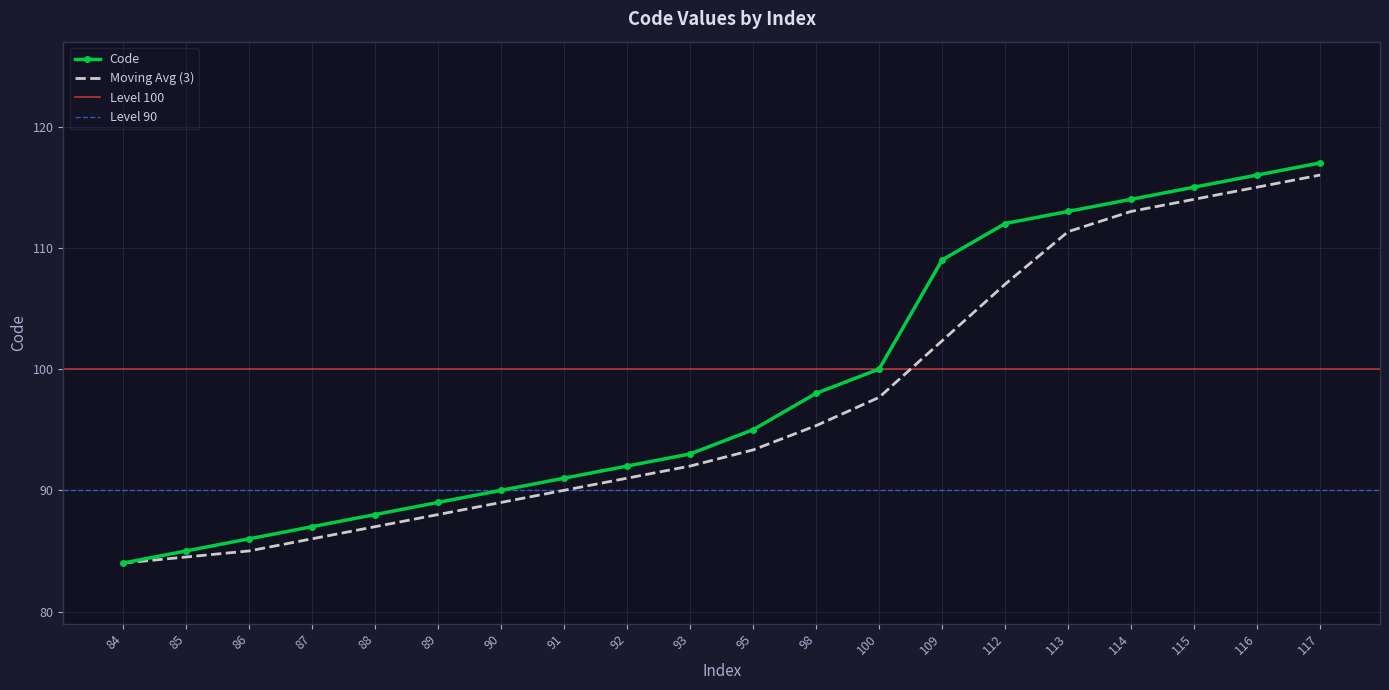

How many data points does each series have?

20